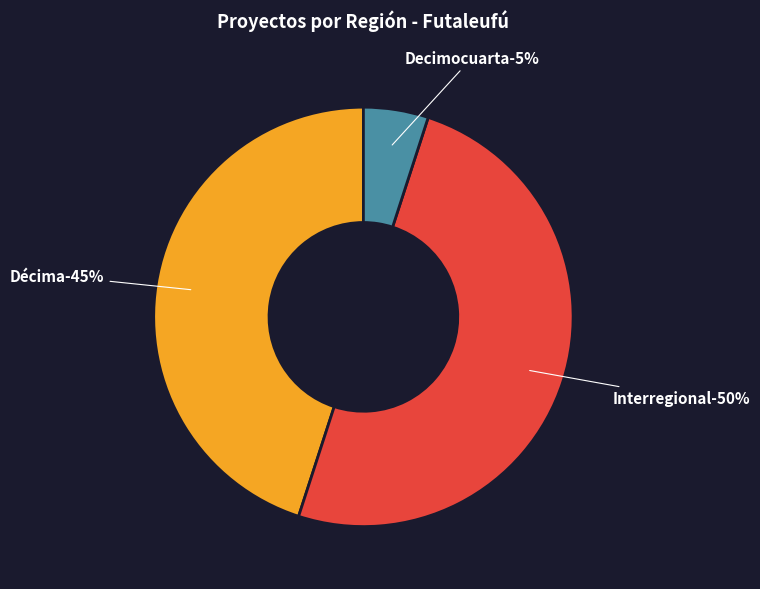

True or false: Interregional accounts for 61% of the total.

False